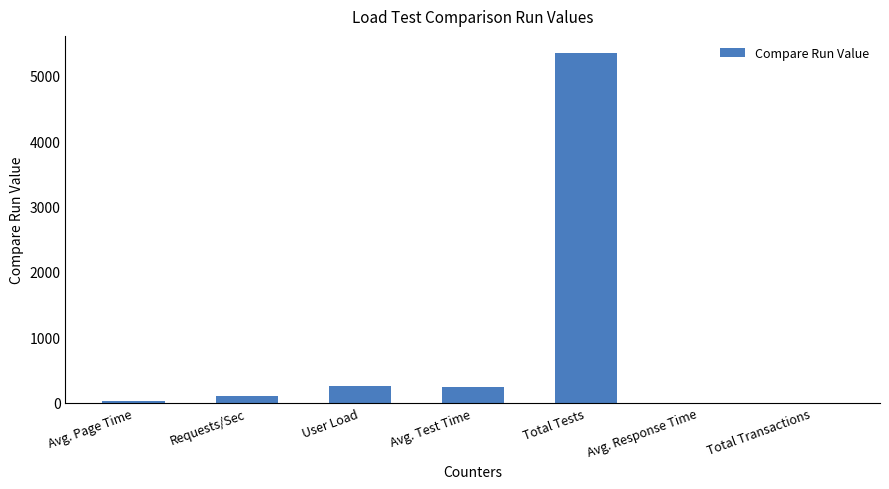

What is the approximate value at Avg. Test Time?

246.8